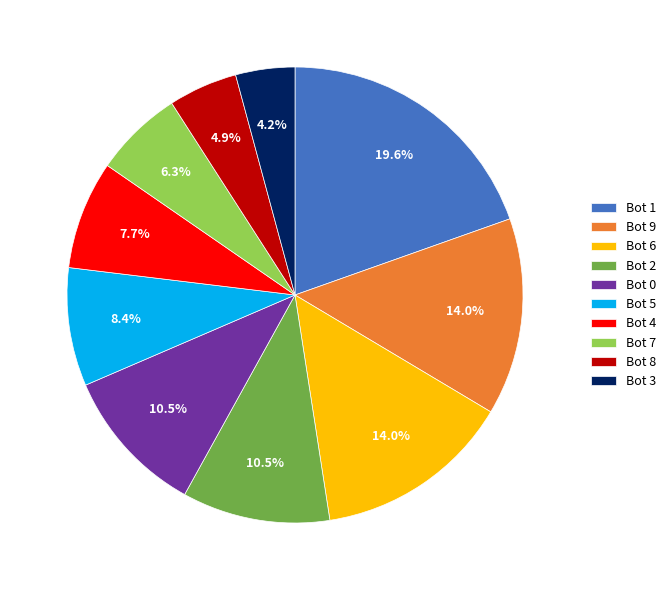

What percentage is the Bot 8 slice, to the nearest percent?

5%